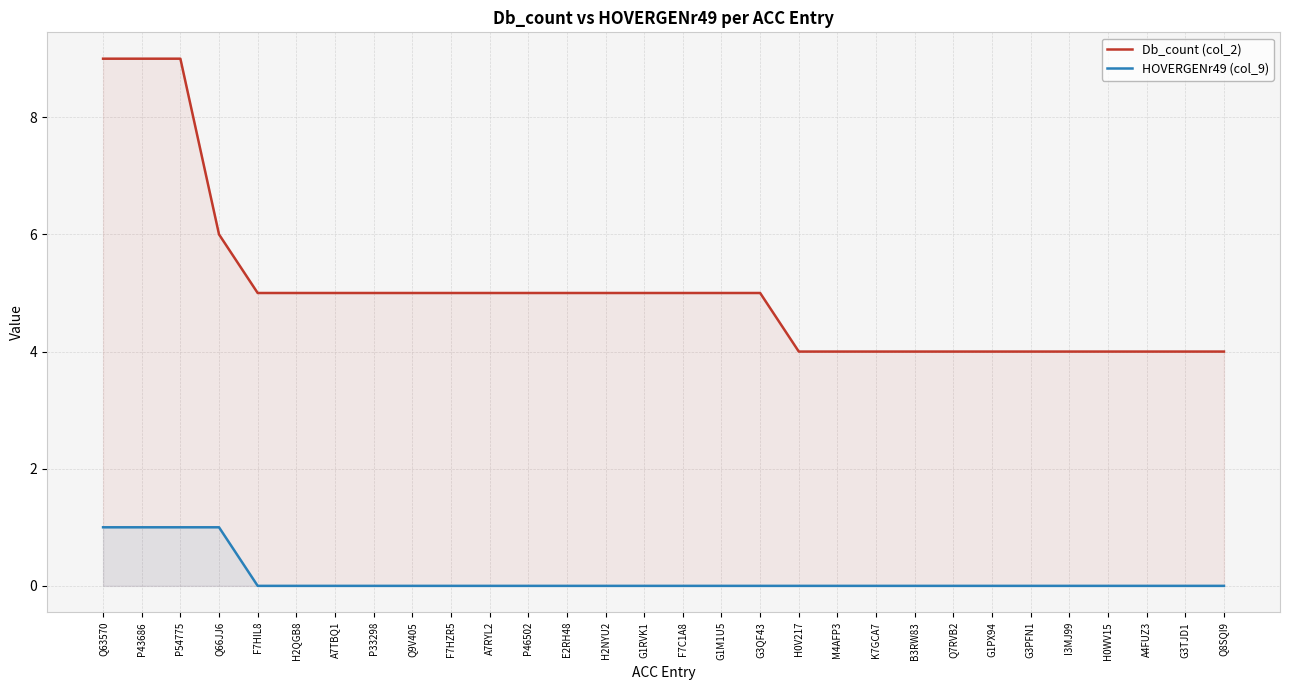

What is the total value across all series at Q8SQI9?

4